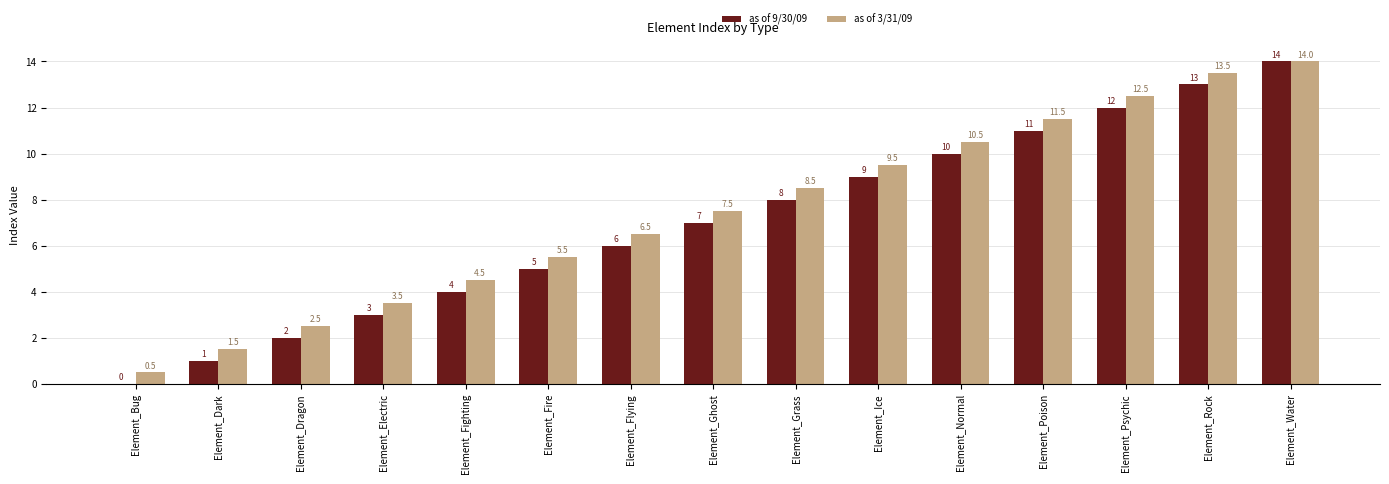

How many data points does each series have?

15